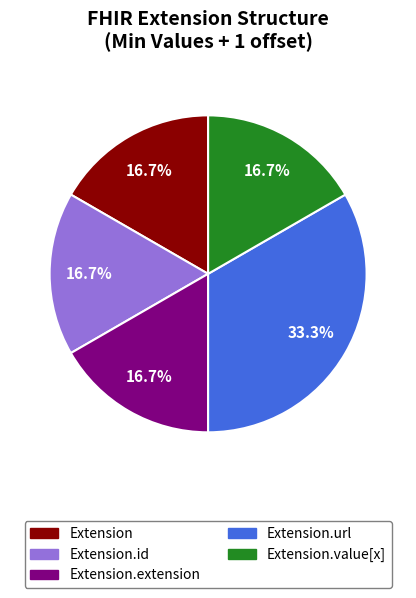

Which slice is the largest?

Extension.url